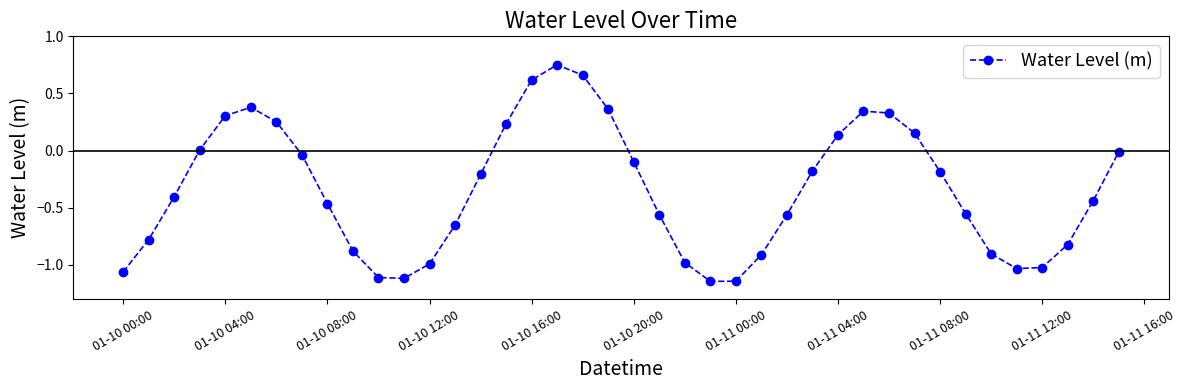

What is the sum of all values?

-13.7